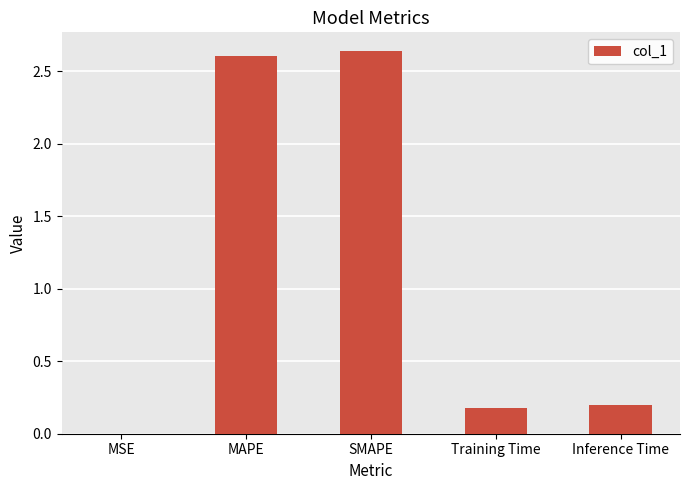

The chart shows a value of 0.2 at Inference Time. True or false?

True